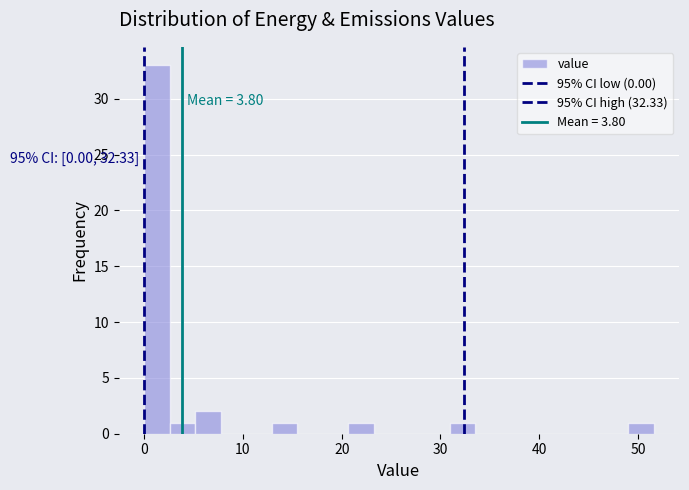

Around what value on the x-axis is the tallest bar? Give the approximate position of its centre, as read against the axis.

1